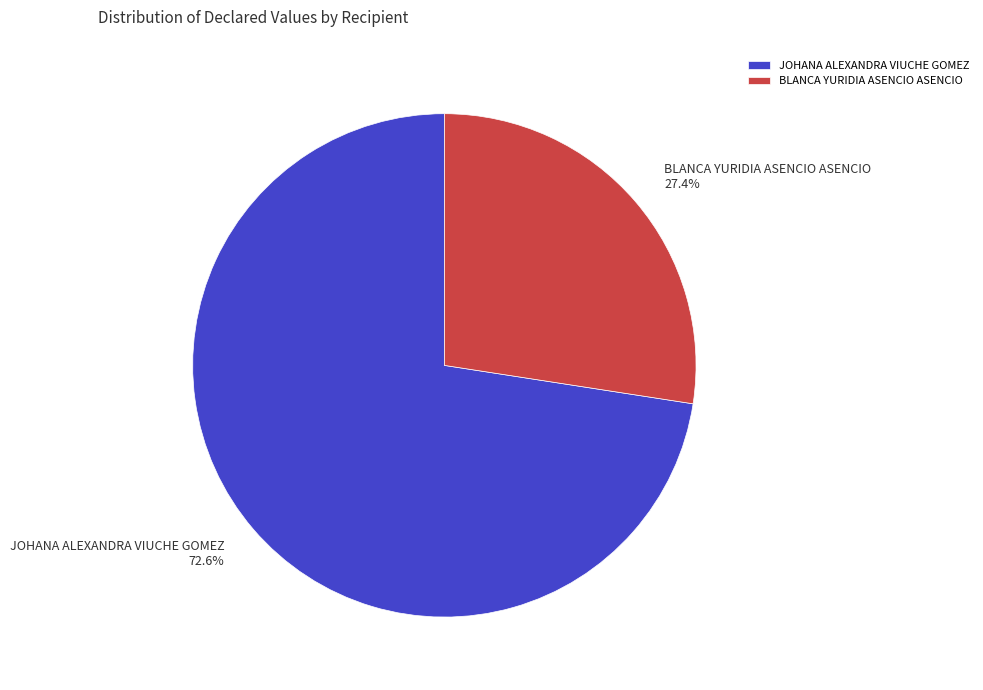

To the nearest percent, what portion does BLANCA YURIDIA ASENCIO ASENCIO represent?

27%